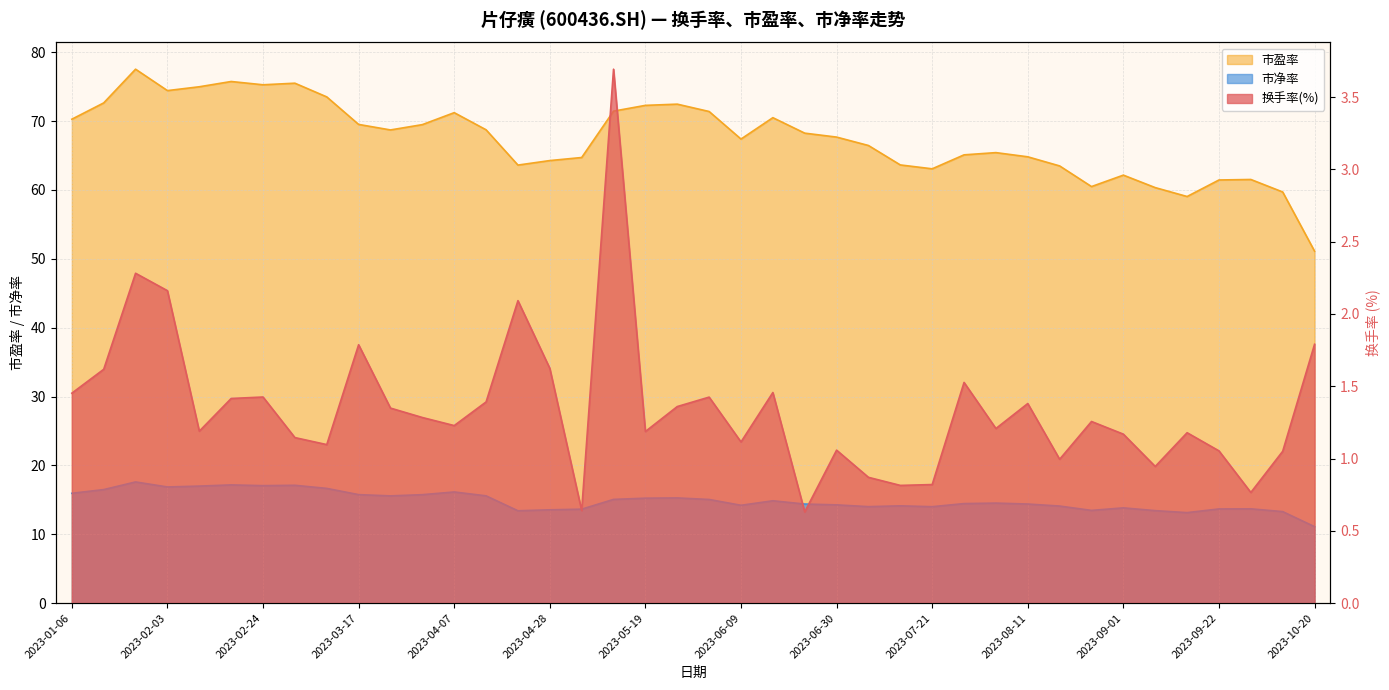

Does the chart have visible grid lines?

Yes